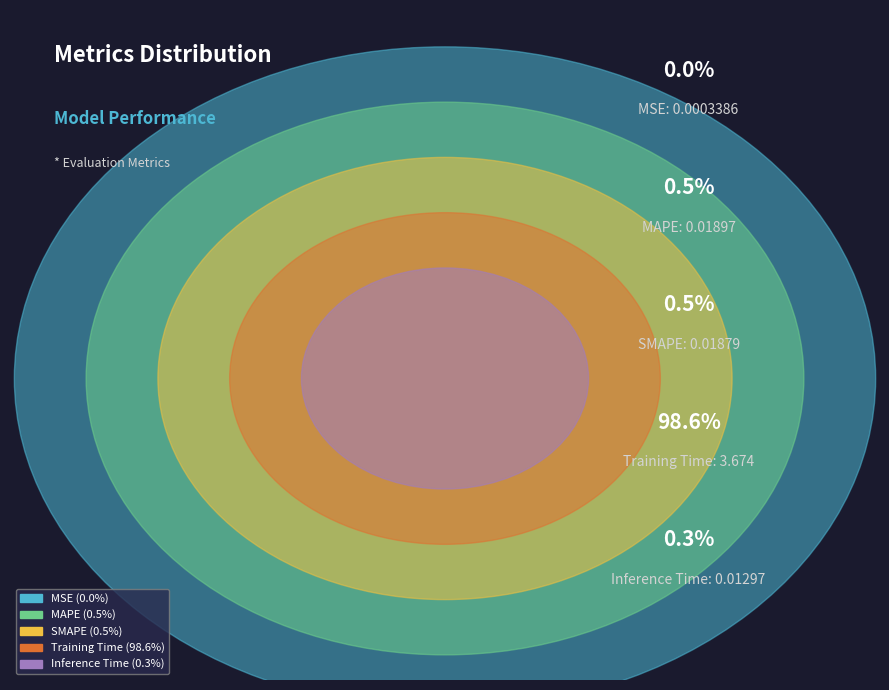

How many segments does this pie chart have?

5